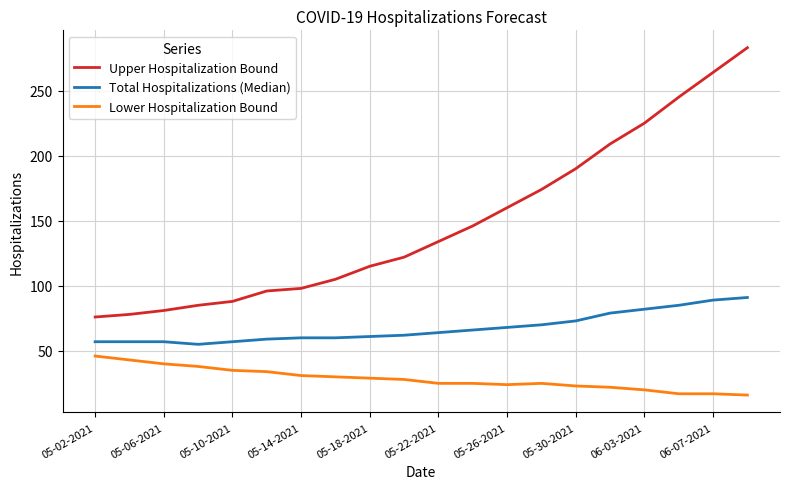

What is the difference between the maximum and minimum values in the Lower Hospitalization Bound series?

30